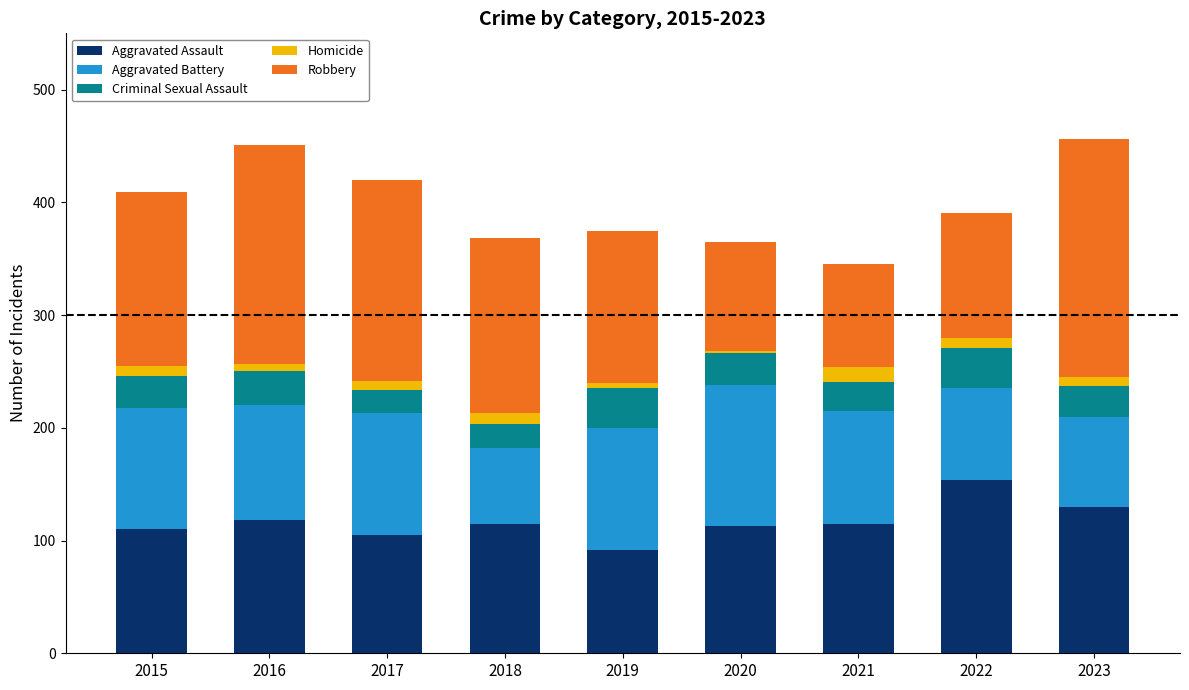

How many distinct data groups are displayed?

5